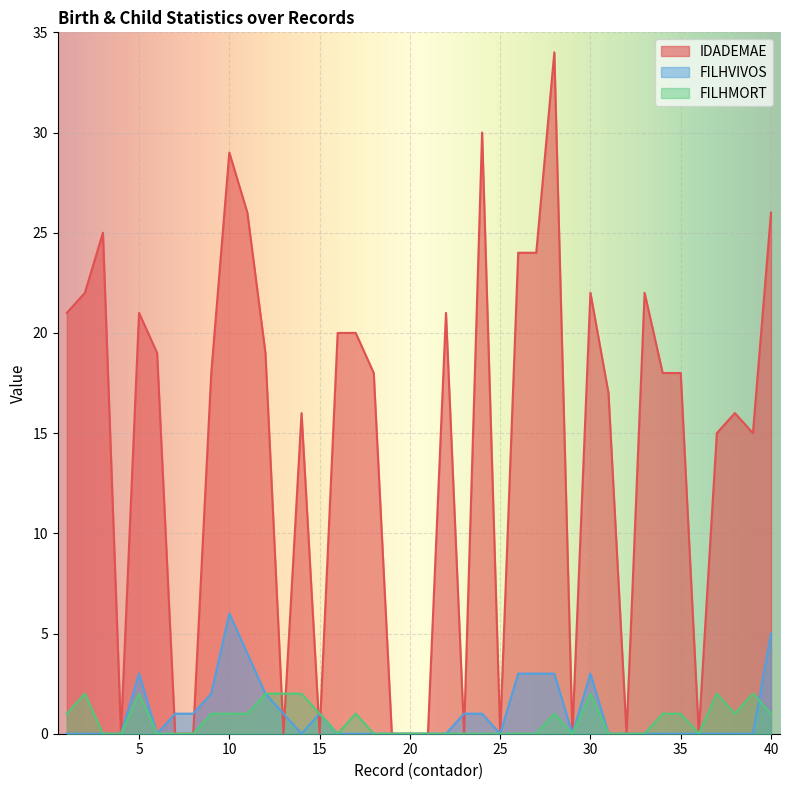

Rank the series at 21 from highest to lowest value.

IDADEMAE, FILHVIVOS, FILHMORT